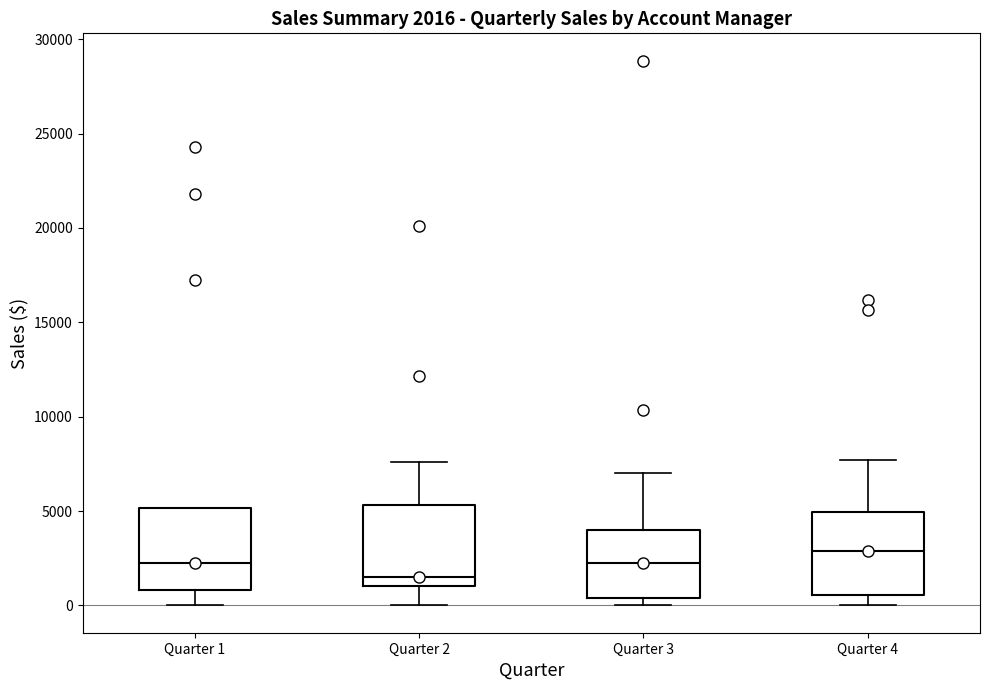

Which box's median line is the lowest?

Quarter 2